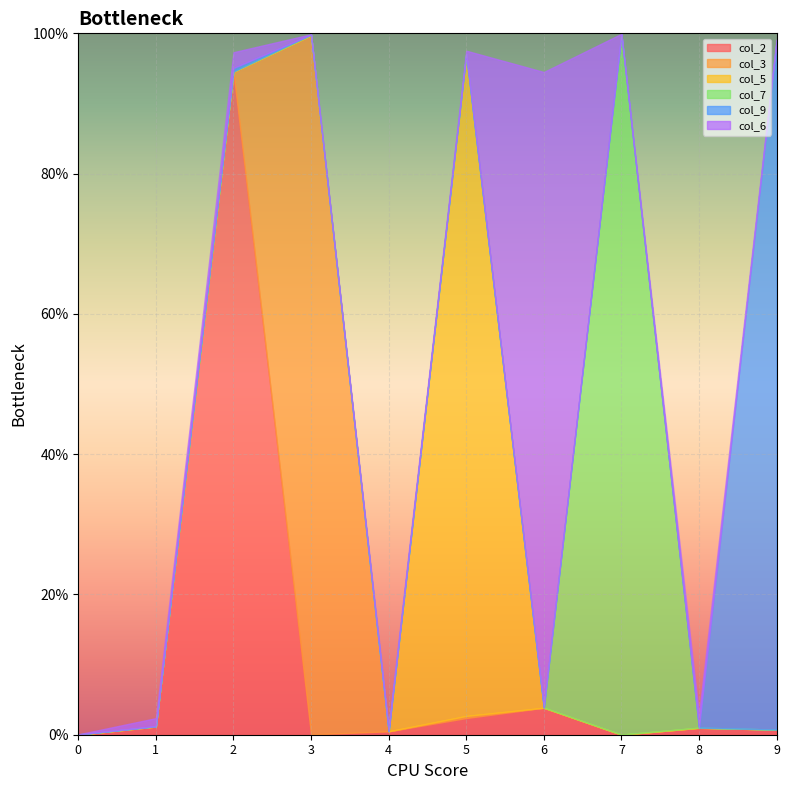

What is the sum of all col_2 values?

1.0